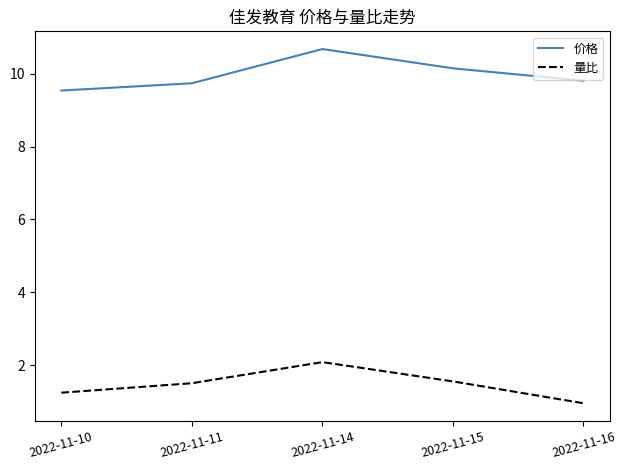

What is the sum of all 价格 values?

49.9